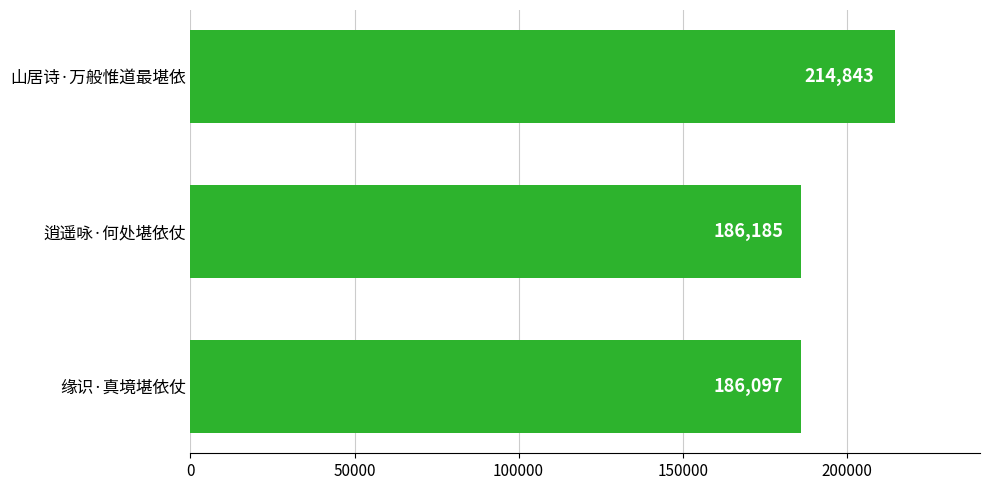

What position from the top is 山居诗·万般惟道最堪依?

1